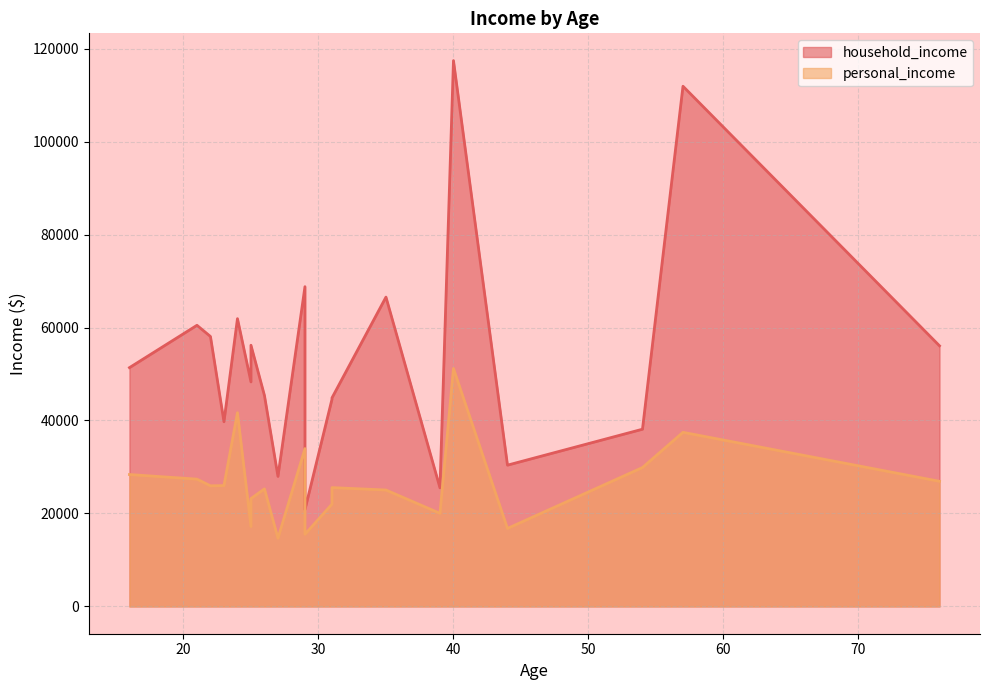

Between 54 and 29, which is larger?

54